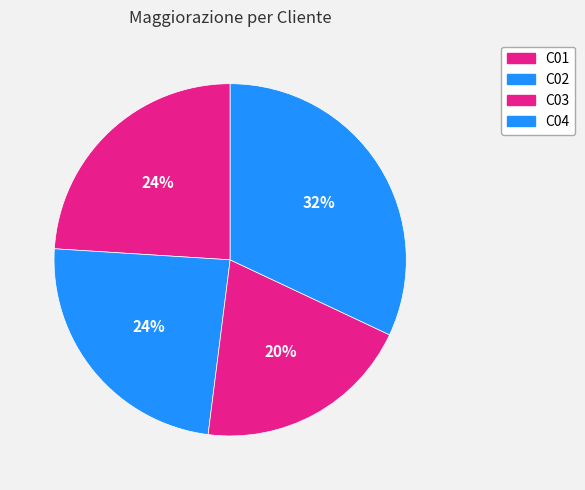

Count the number of slices in the pie.

4